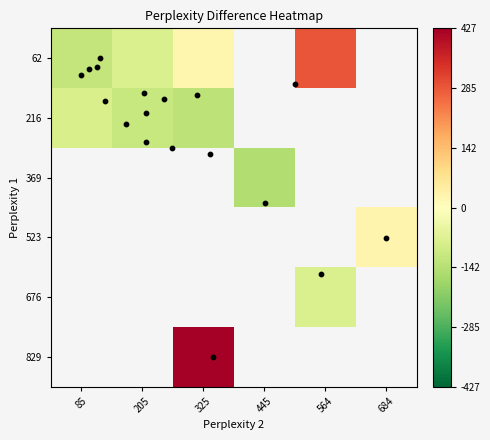

What is the difference between the highest and lowest values at 85?

37.6